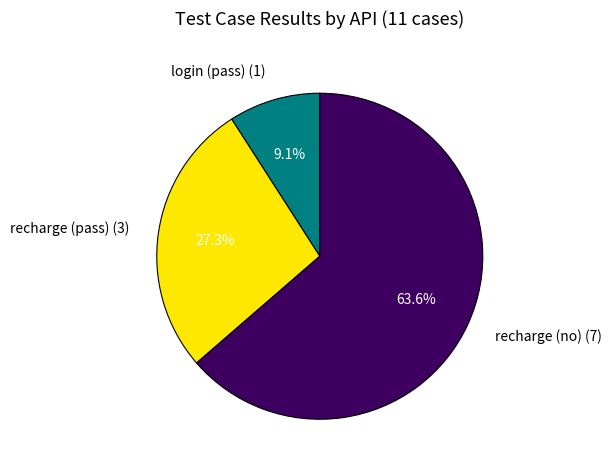

What is the ratio of the value at recharge (pass) (3) to the value at login (pass) (1)?

3.0